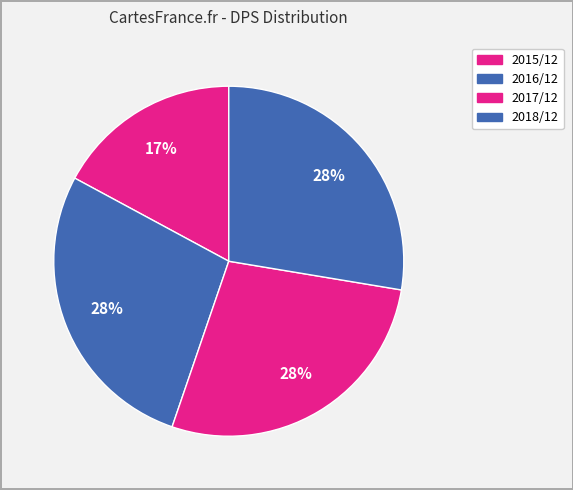

How many segments does this pie chart have?

4